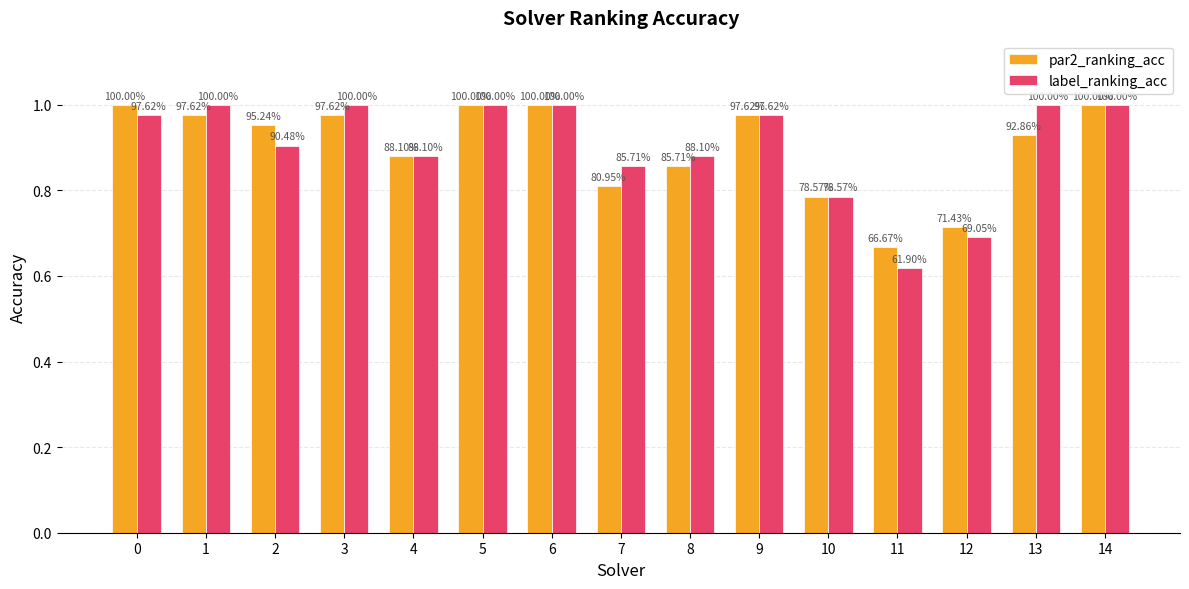

What is the approximate value of par2_ranking_acc at 1?

1.0